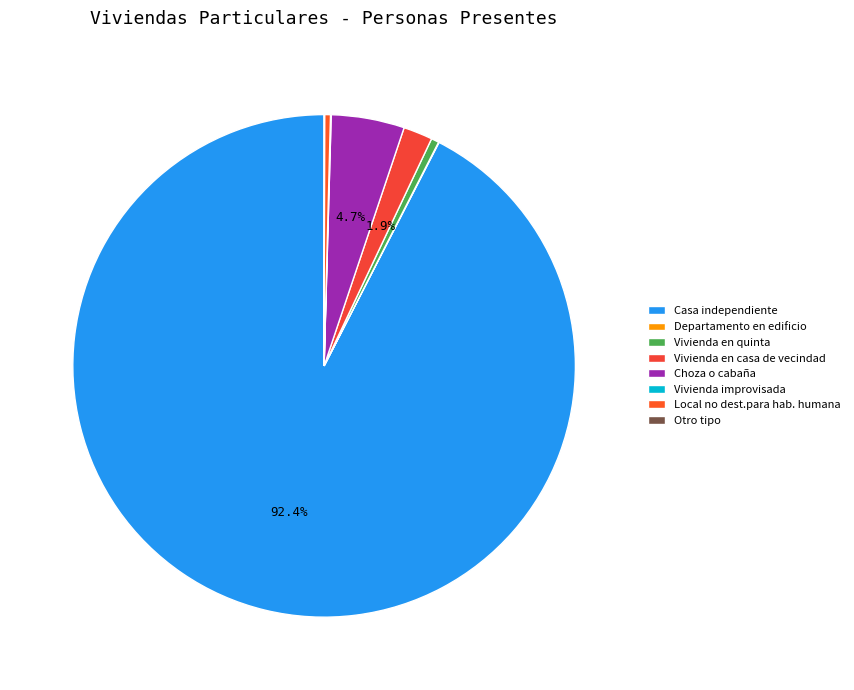

Does Vivienda en quinta represent more than half of the total?

No